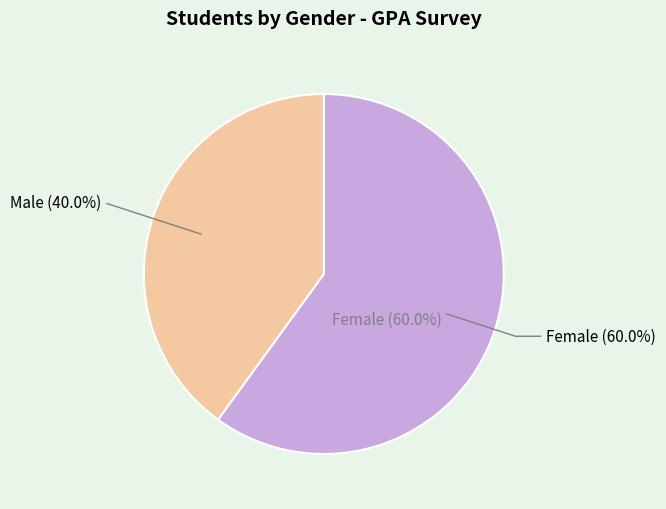

Rank the categories by value from lowest to highest.

Male, Female